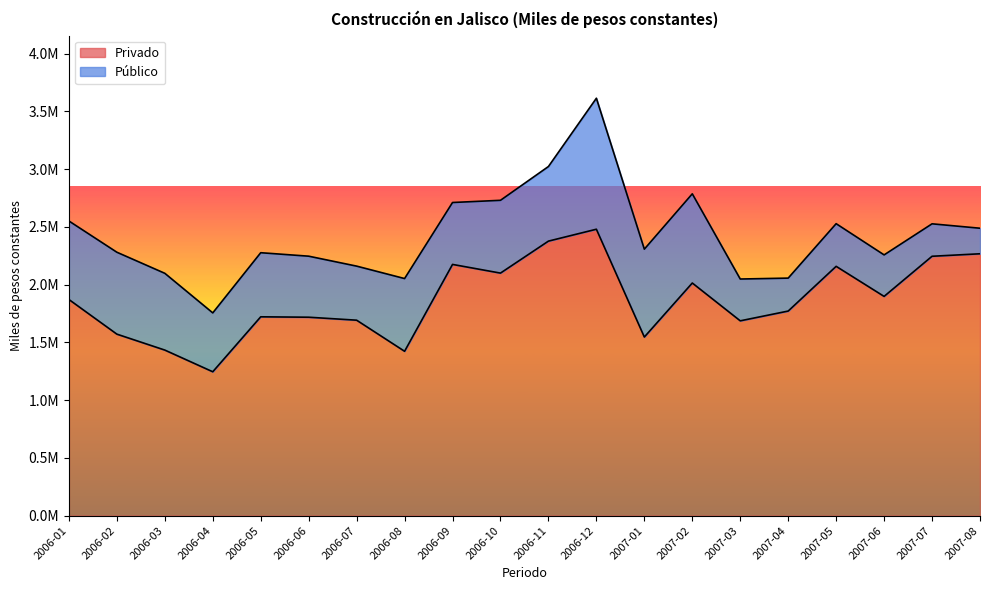

True or false: the data shows 2014069.1 at 2007-02.

True